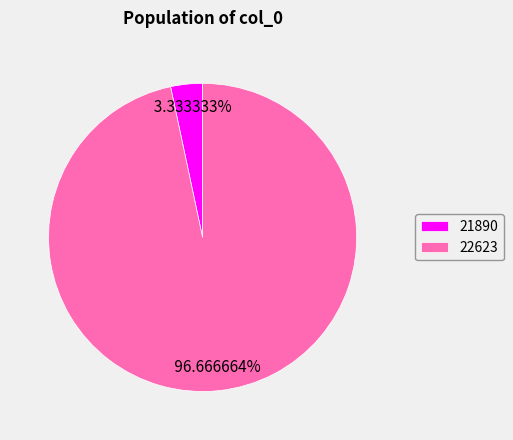

Is there a majority slice in this chart?

Yes